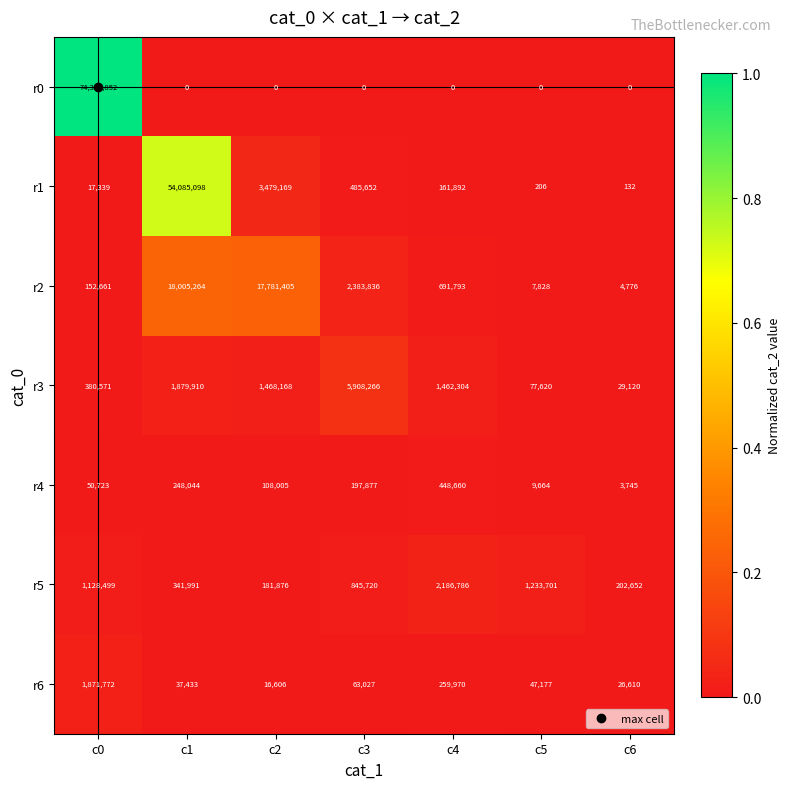

The r1 series shows 231958 at c4. True or false?

False